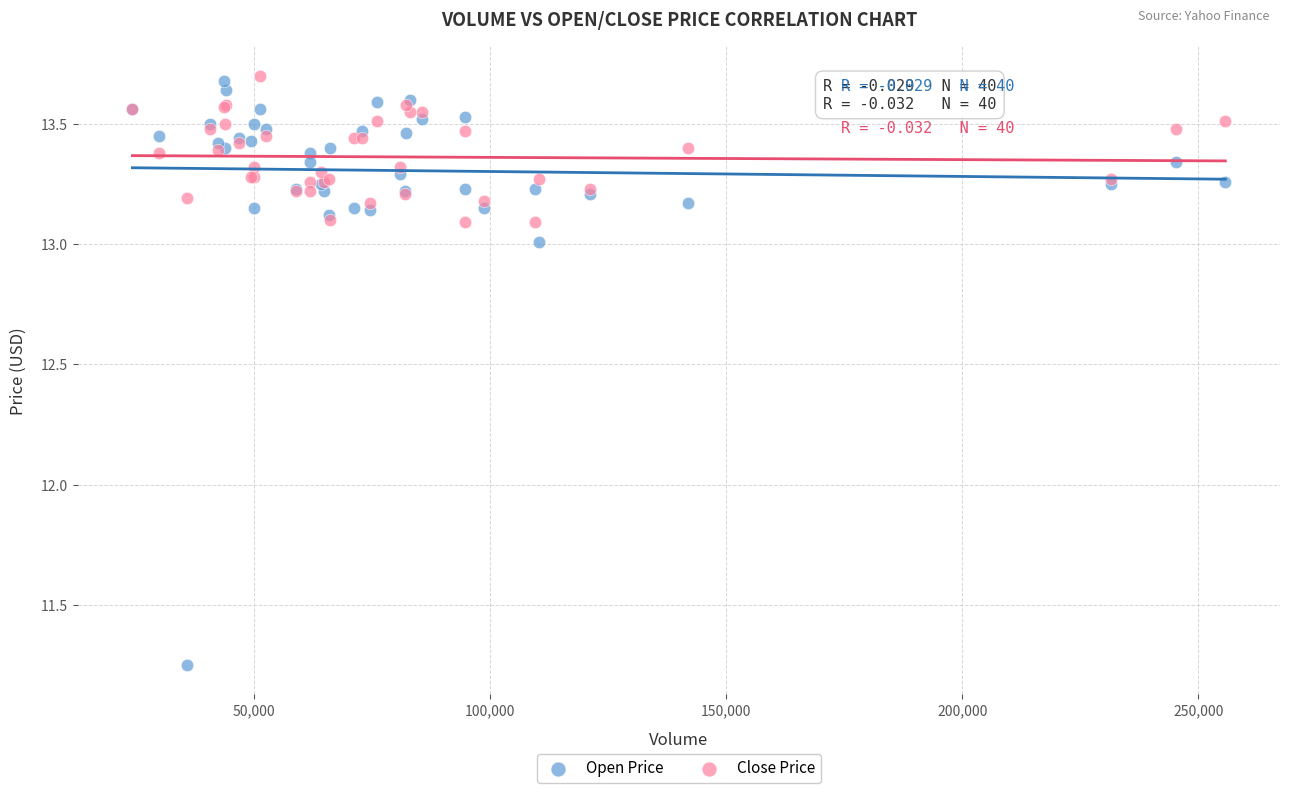

What is the X range (max minus min) for the scatter plot?

231500.0